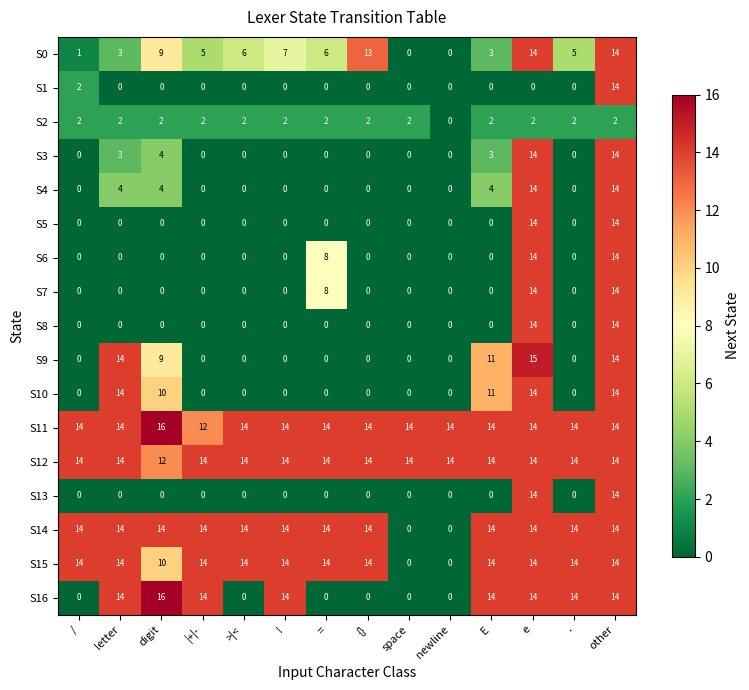

Where is S7 nearest to the value 7?

=